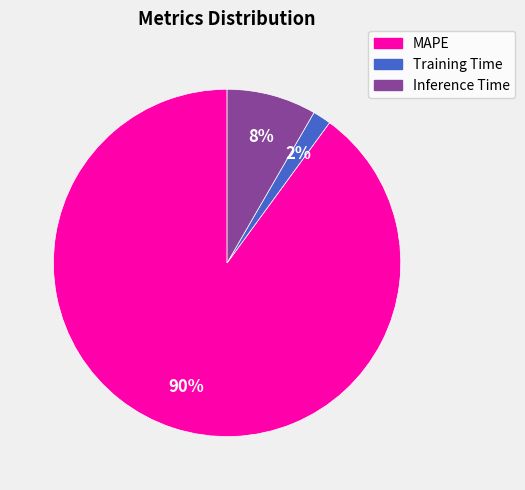

To the nearest percent, what is the combined percentage of Training Time and Inference Time?

10%